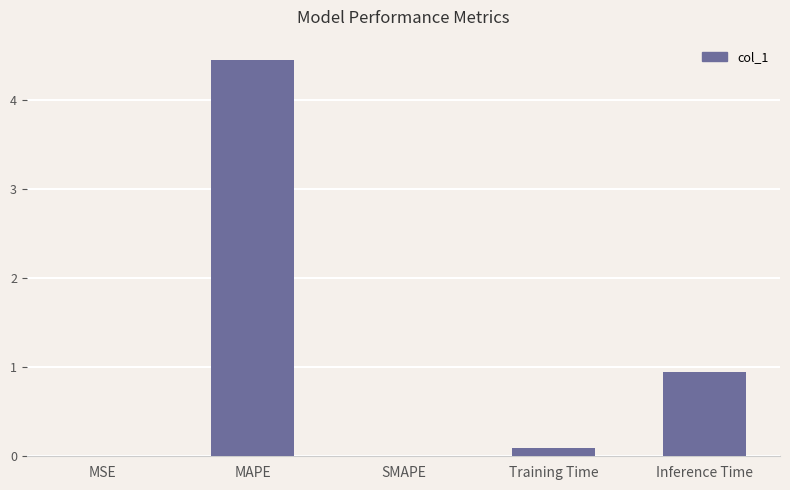

At which category does the chart reach its peak across all series?

MAPE